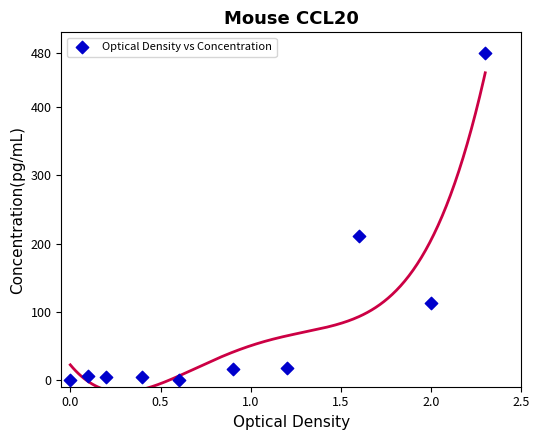

What Y value in the scatter plot is closest to 240?

210.7